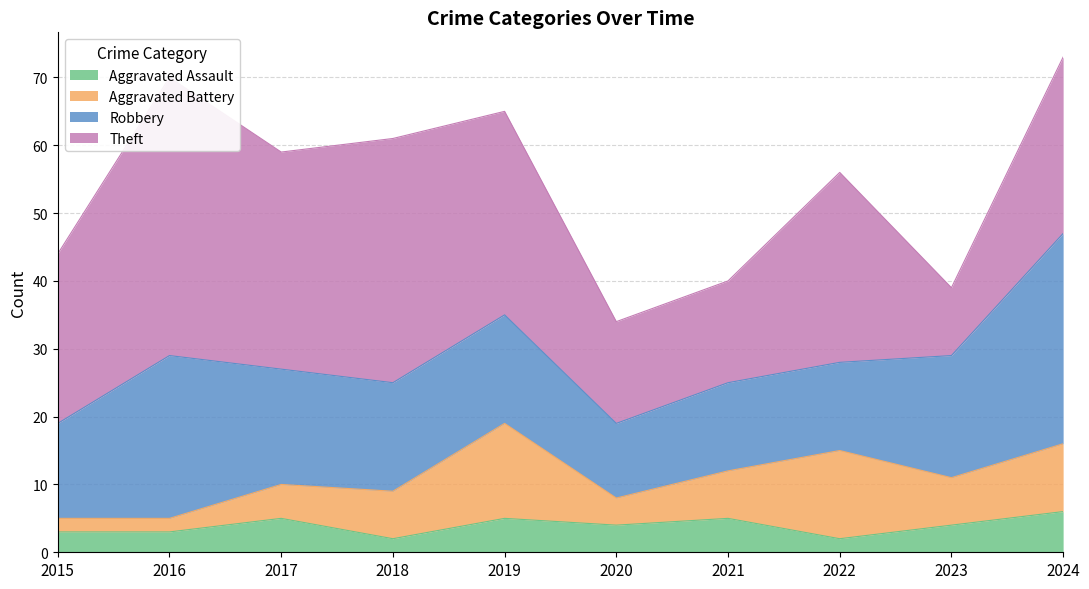

What is the difference between the highest and lowest values at 2020?

11